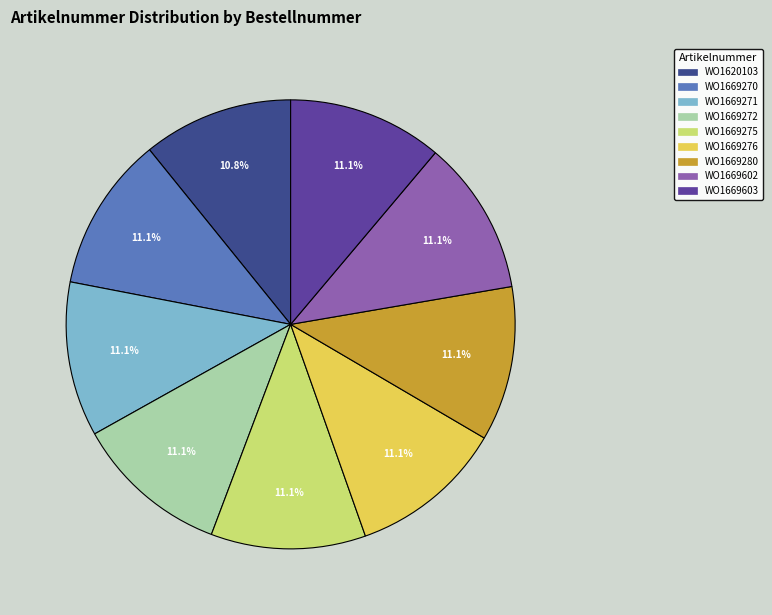

What percentage is the WO1669271 slice, to the nearest percent?

11%